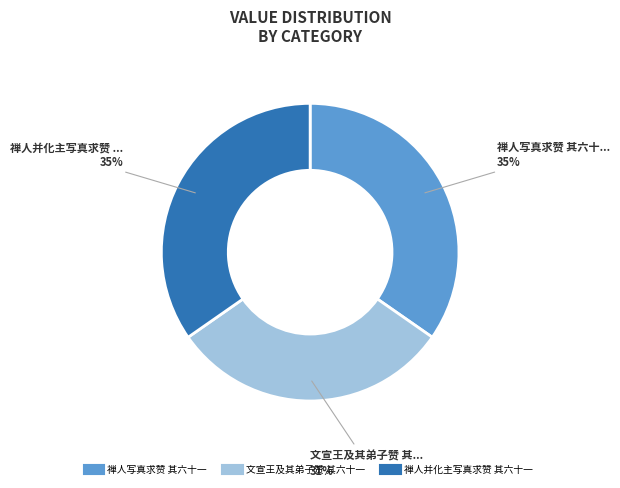

To the nearest percent, what is the difference between the largest and smallest slice percentages?

4%